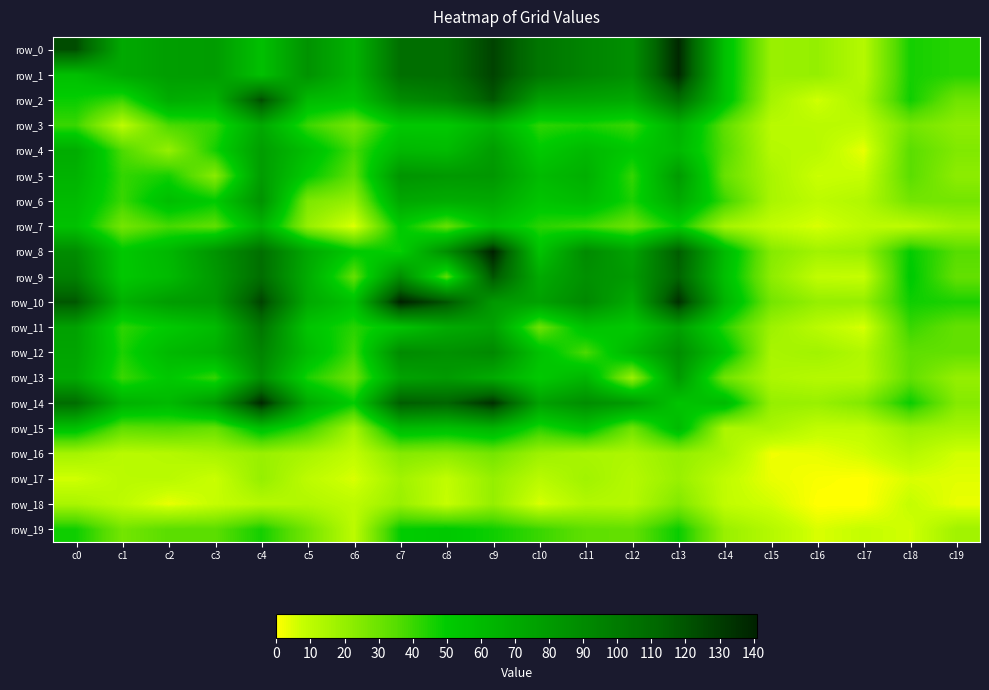

The row_19 series shows 22 at c15. True or false?

False